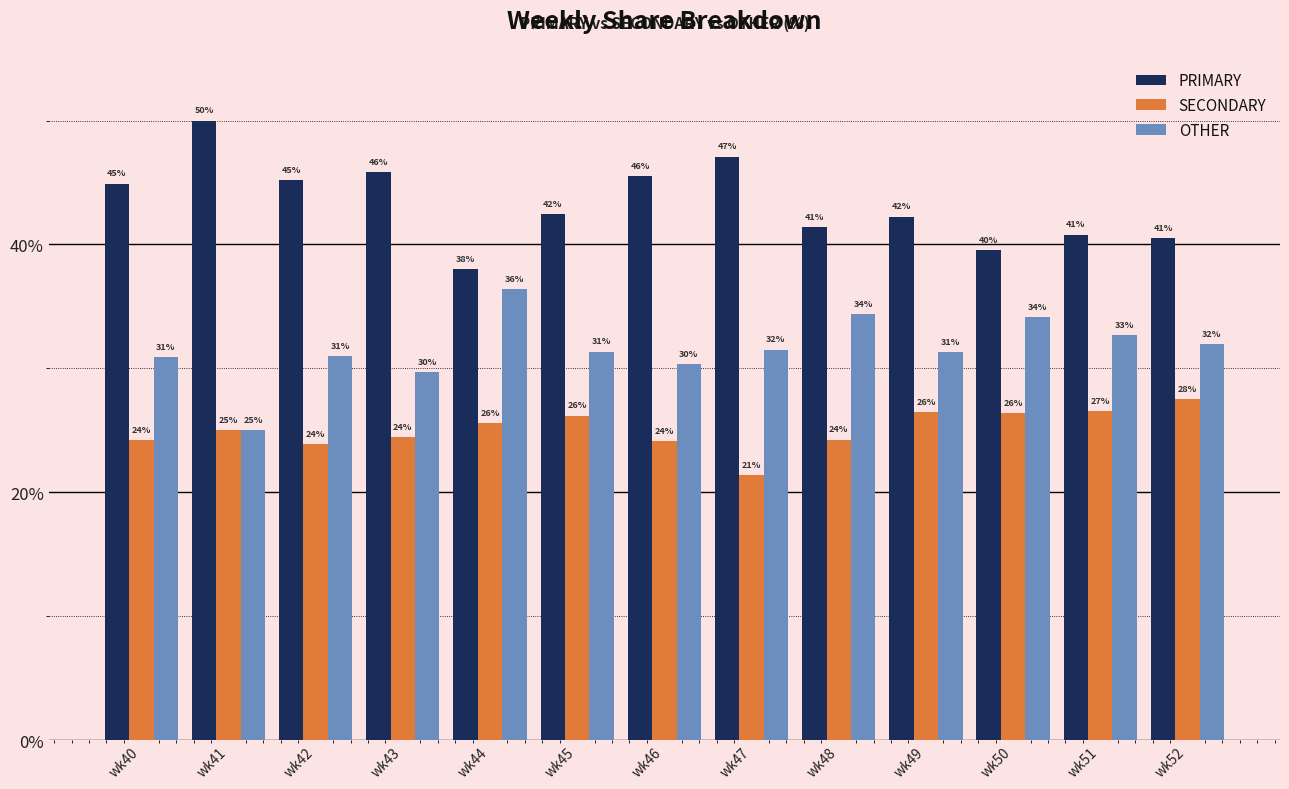

Read the OTHER value at wk43.

29.7